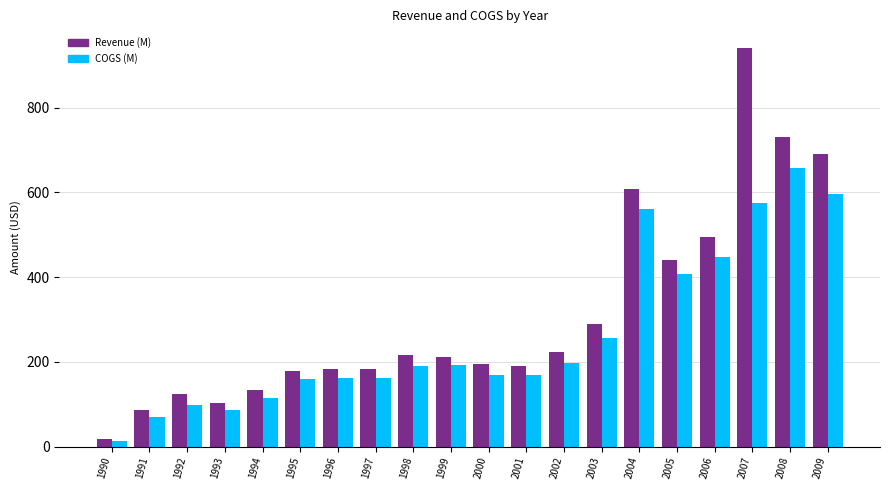

Which series has the widest spread of values?

Revenue (M)